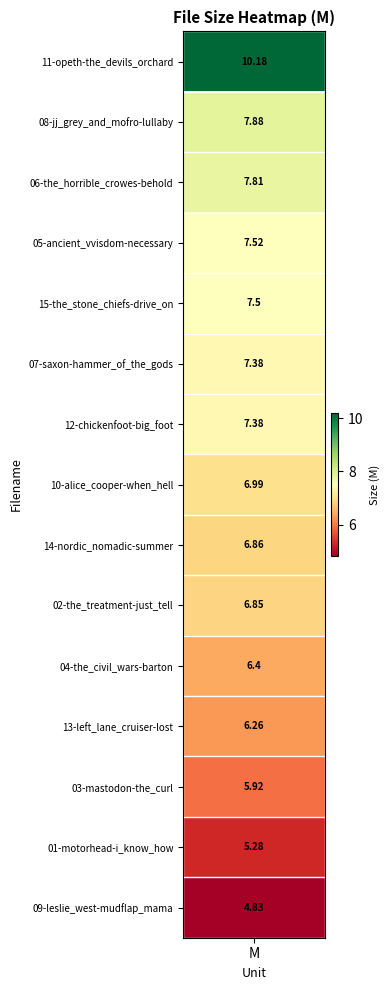

What is the difference between the values at 09-leslie_west-mudflap_mama and 12-chickenfoot-big_foot?

2.5